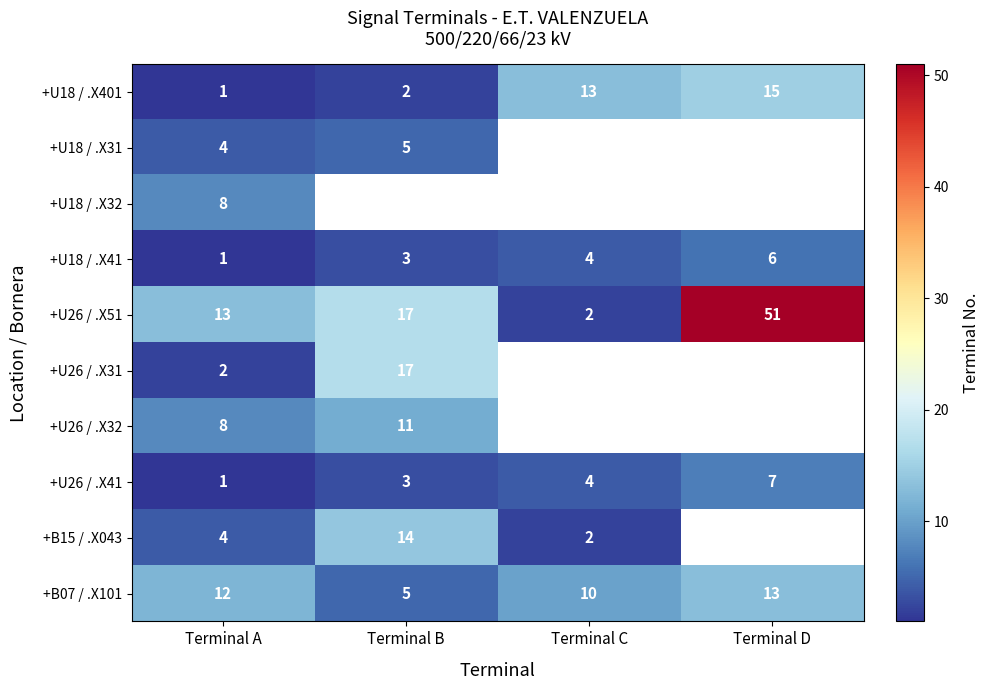

What is the total value across all series at Terminal A?

54